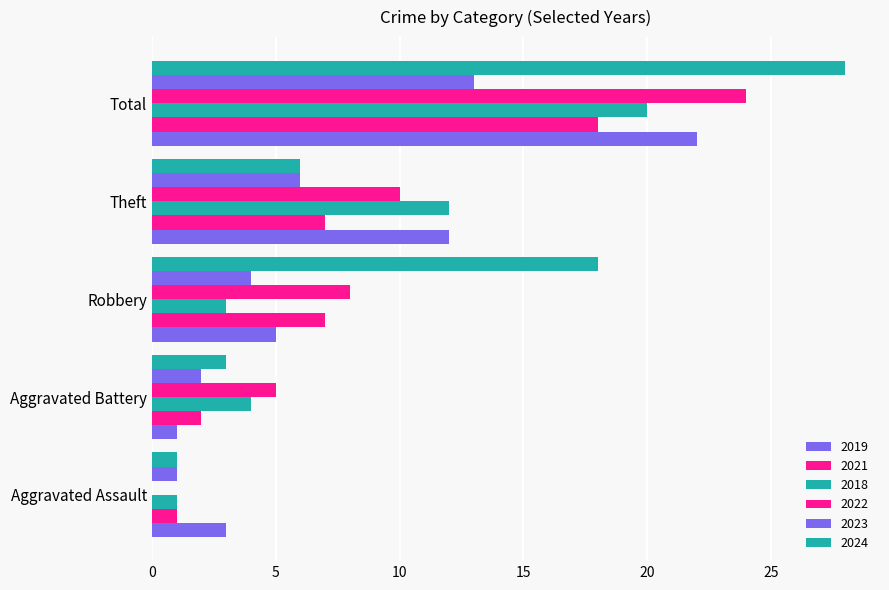

How many categories are shown in the chart?

5